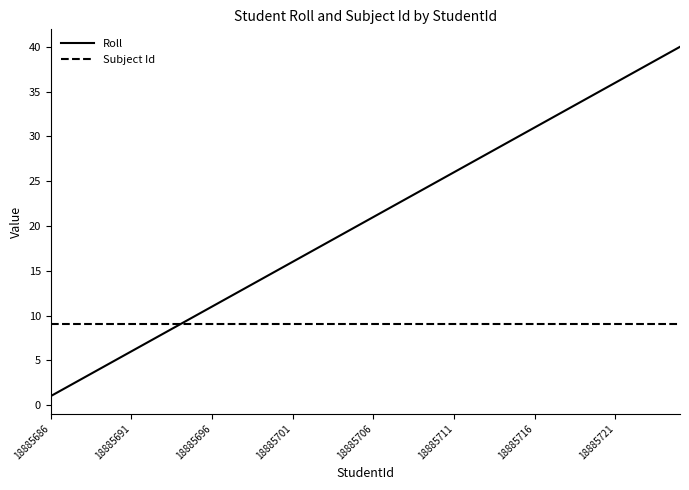

List the series in order of their peak value, lowest first.

Subject Id, Roll